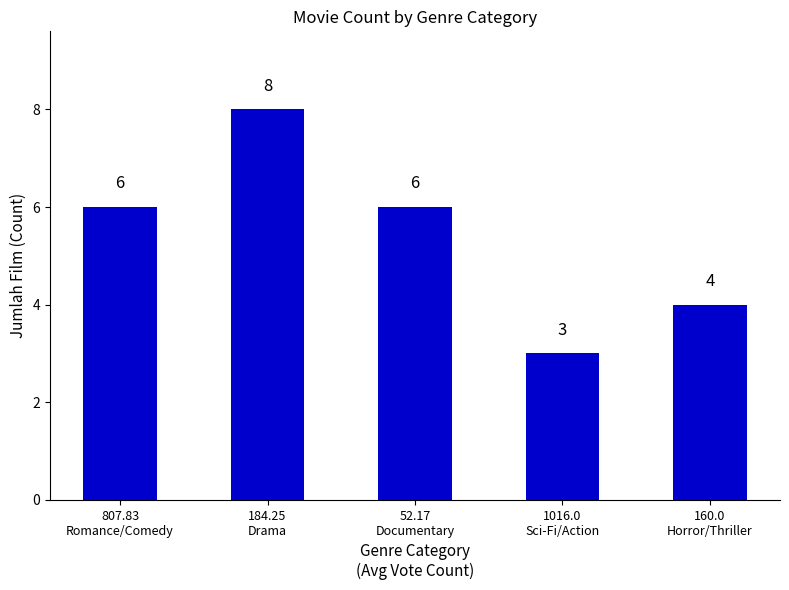

How many values are between 4 and 6?

3